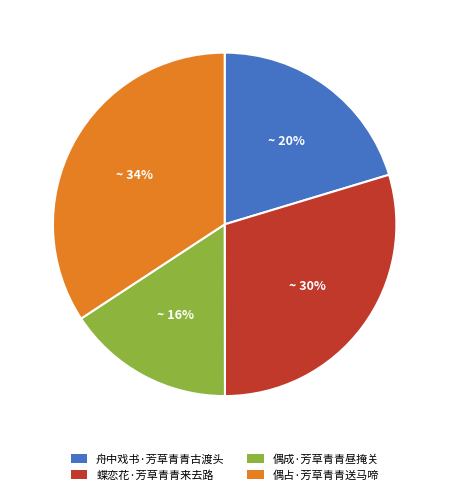

Do 舟中戏书·芳草青青古渡头 and 偶成·芳草青青昼掩关 together represent more than half of the pie?

No